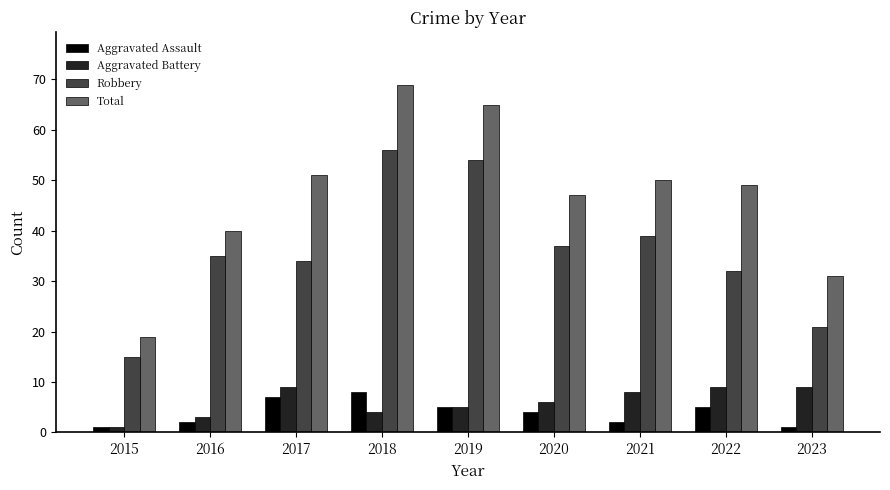

What is the sum of all Aggravated Battery values?

54